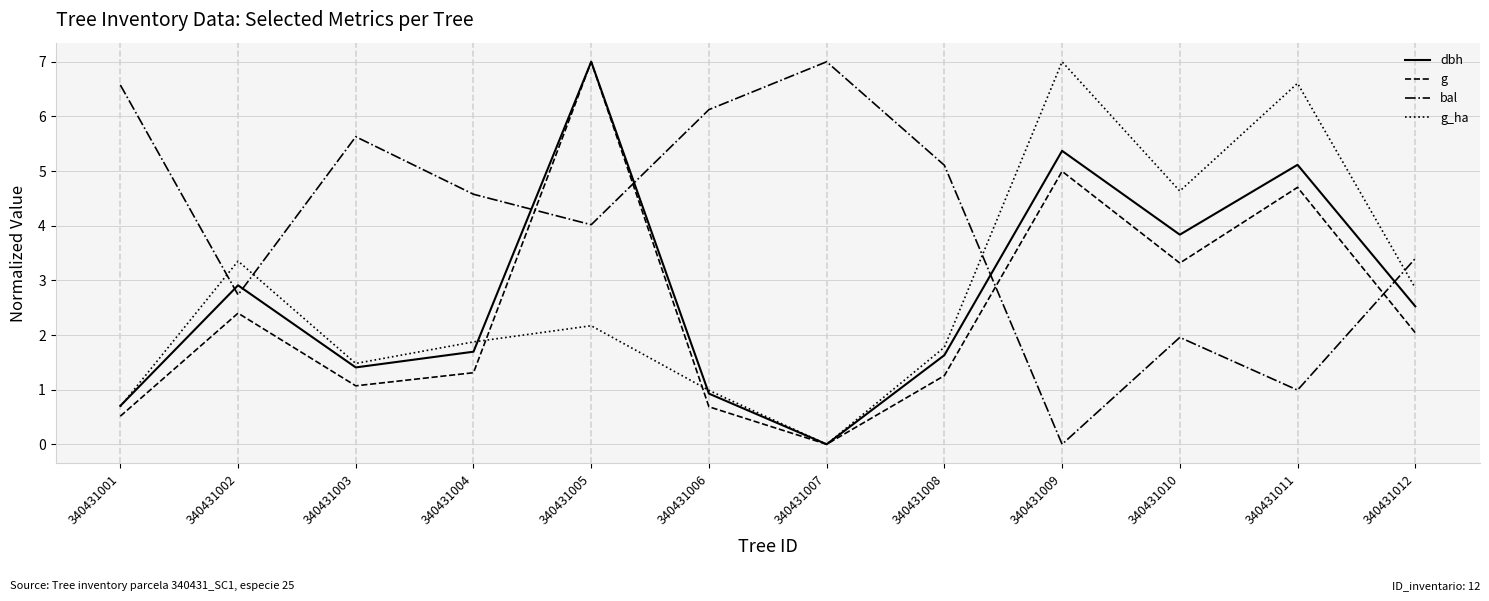

True or false: g_ha has a value of 2.8 at 340431010.

False